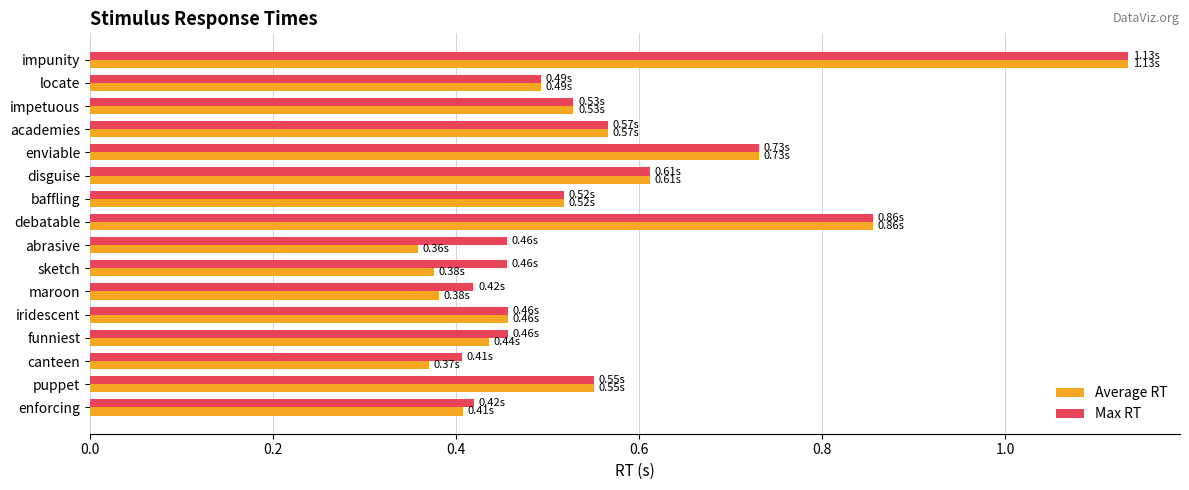

At which label does Max RT reach its peak?

impunity